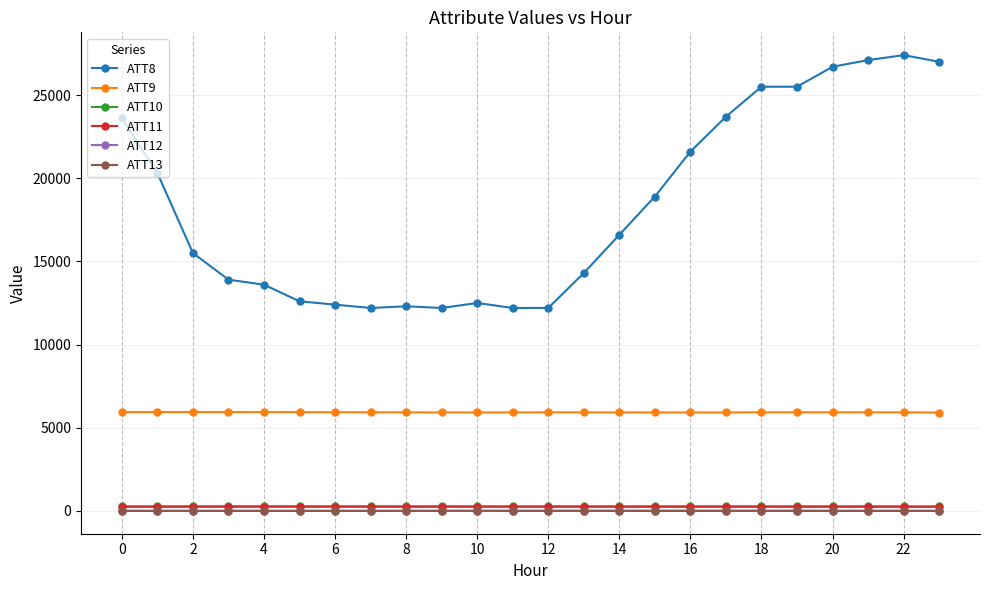

True or false: ATT9 and ATT11 cross at least once.

False